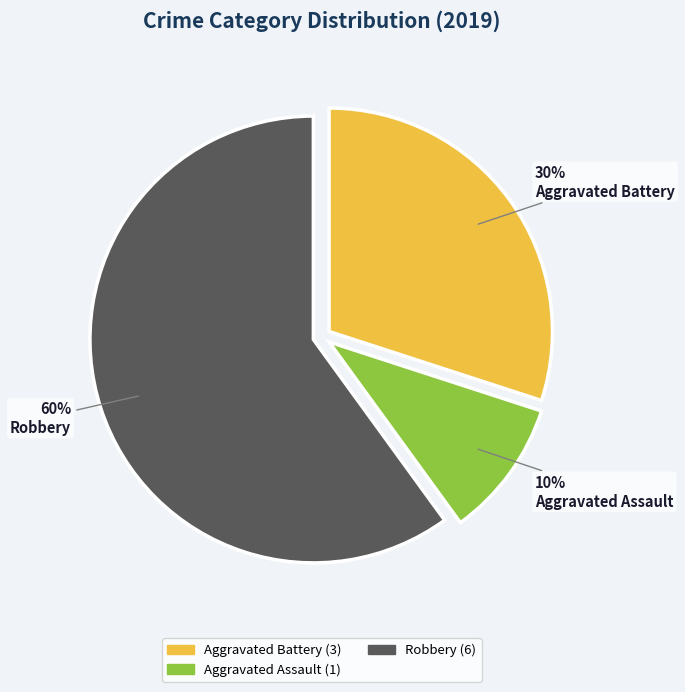

Is there a majority slice in this chart?

Yes